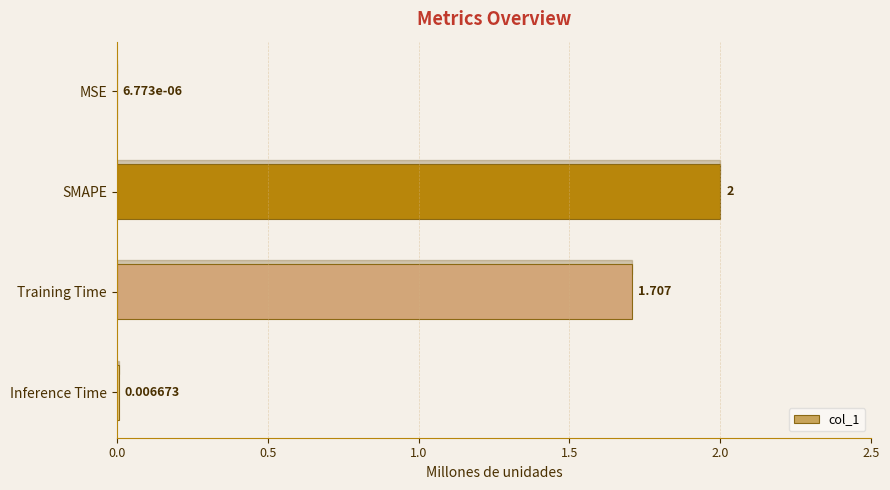

What is the sum of all values?

3.7